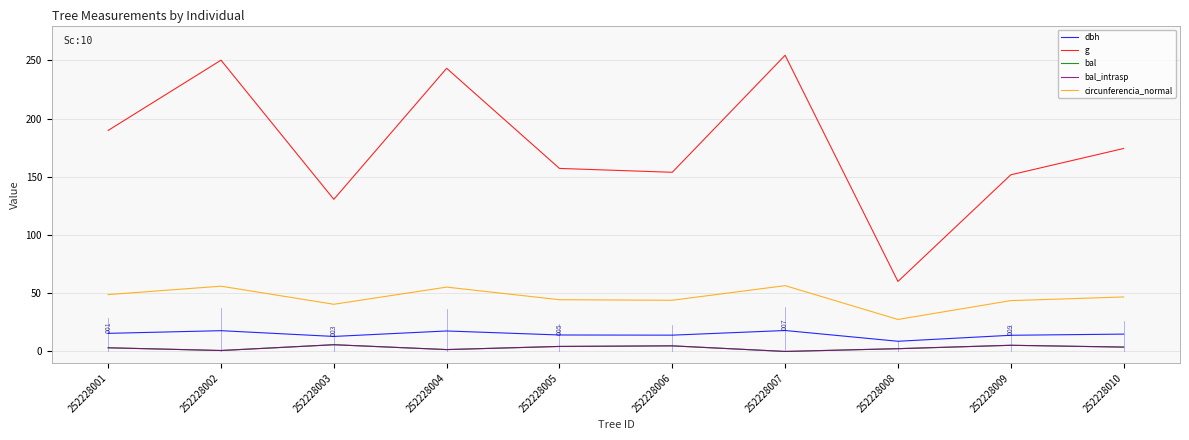

What is the greatest value displayed?

254.5